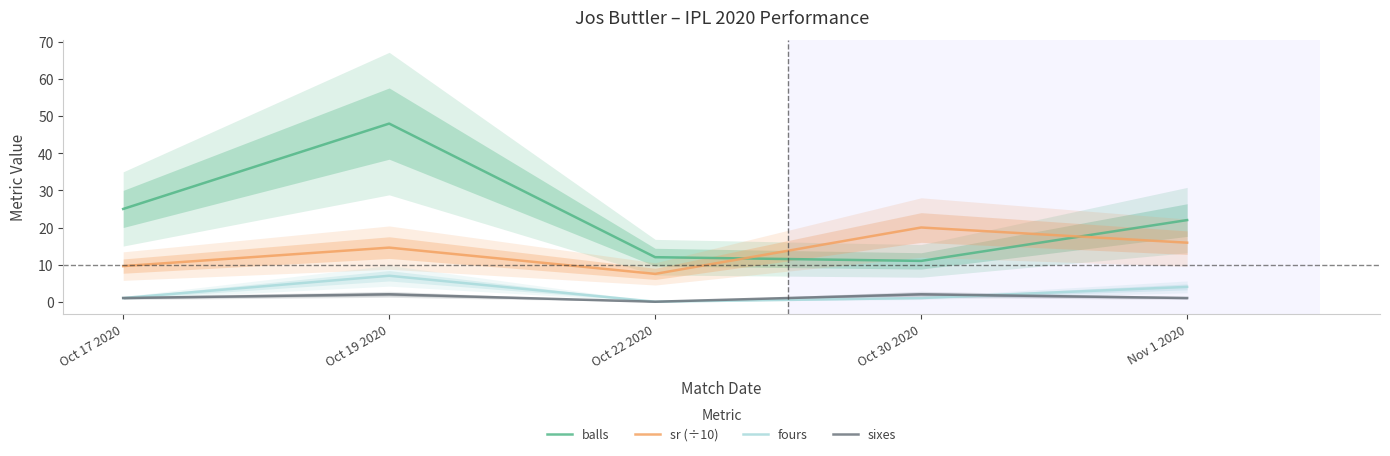

How many times do sixes and fours cross each other?

1